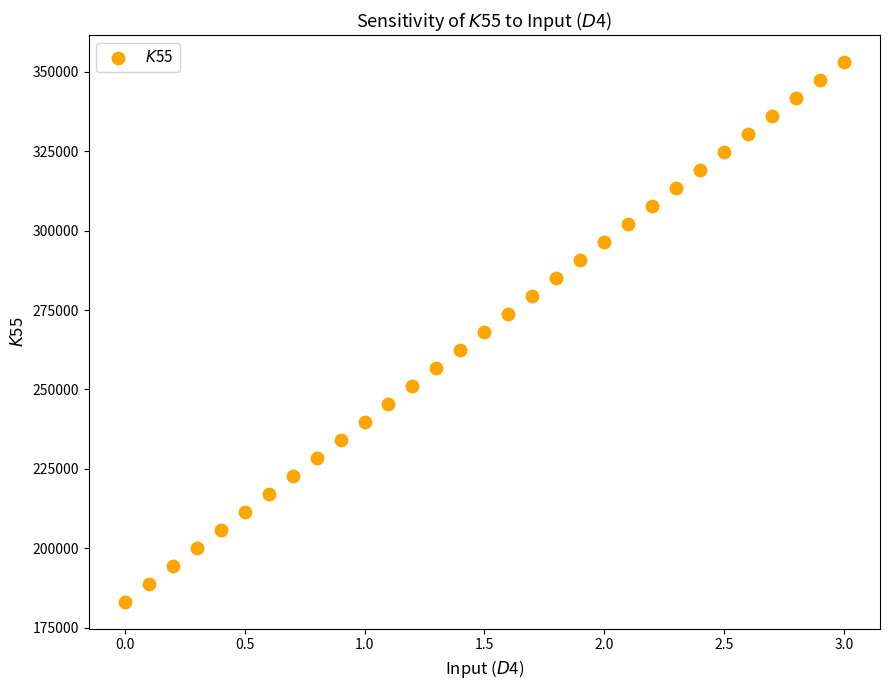

What is the range of X values (max minus min)?

3.0